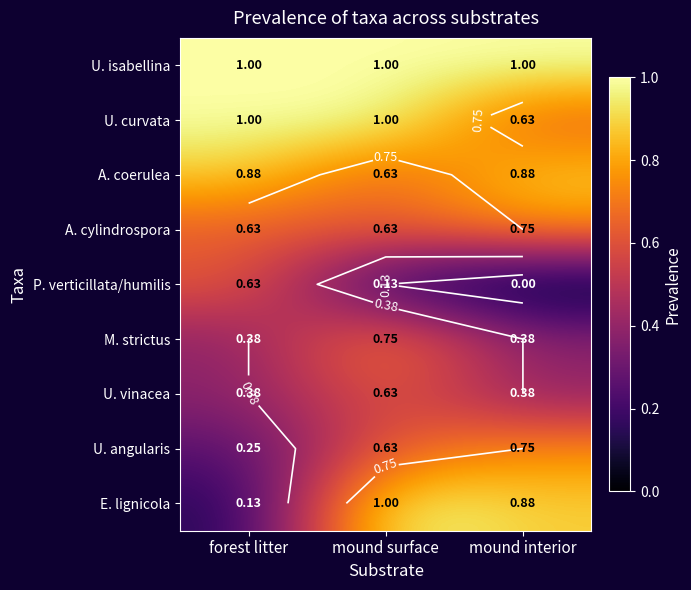

Rank the categories by M. strictus value from highest to lowest.

mound surface, forest litter, mound interior